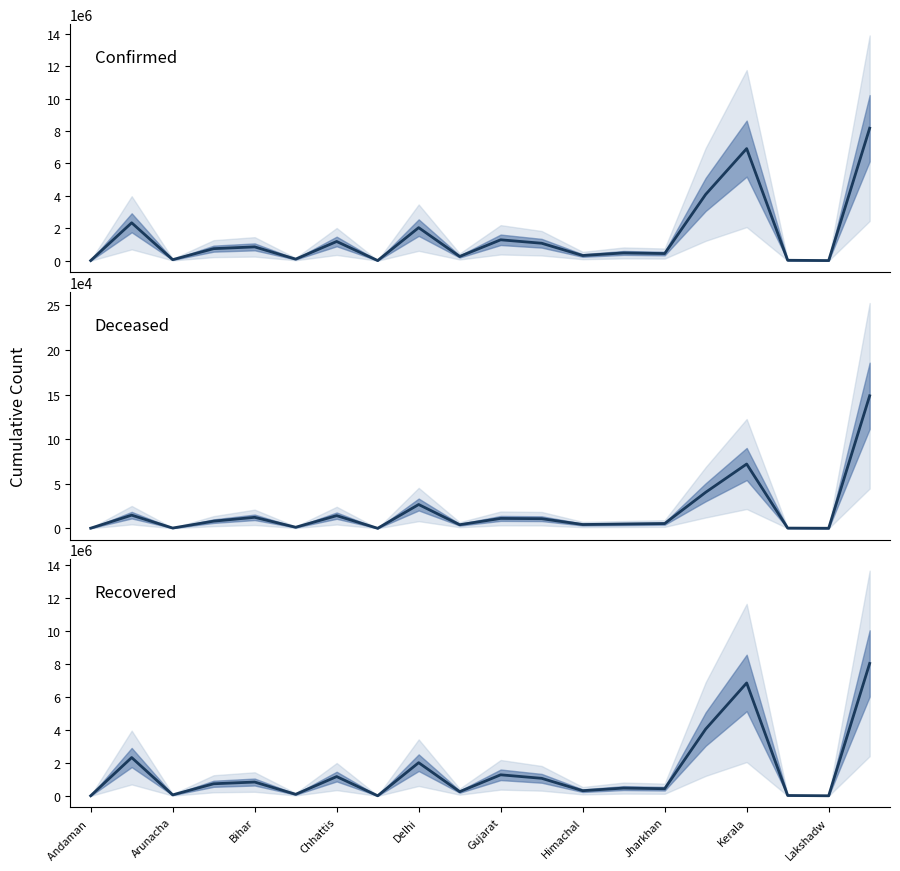

What is the value of the Confirmed point at the 1st from the left?

10766